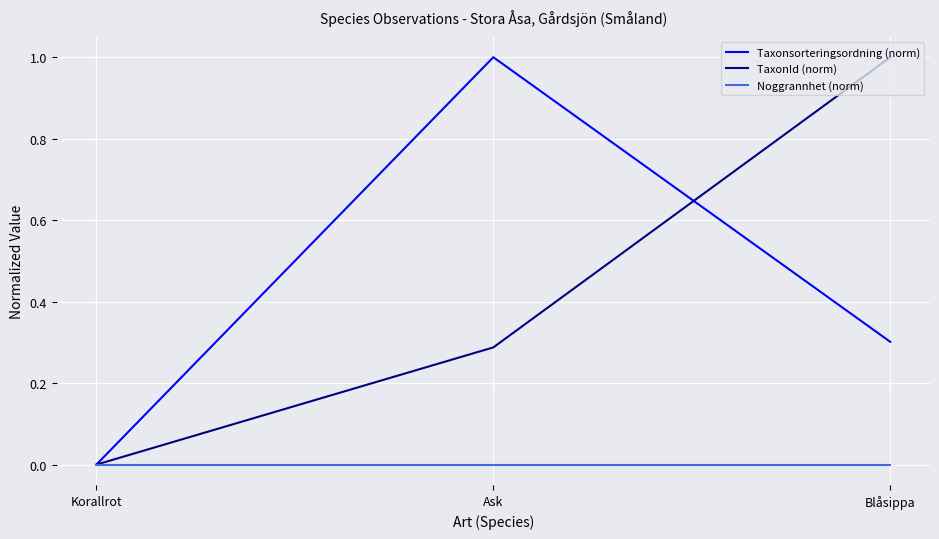

Does the chart display data point markers on the line(s)?

No